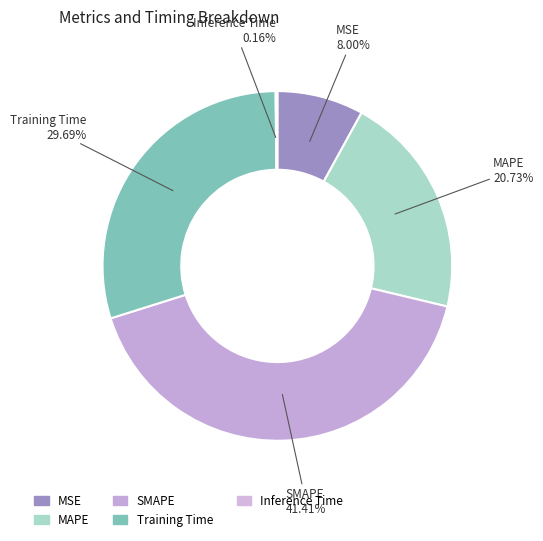

How many segments does this pie chart have?

5